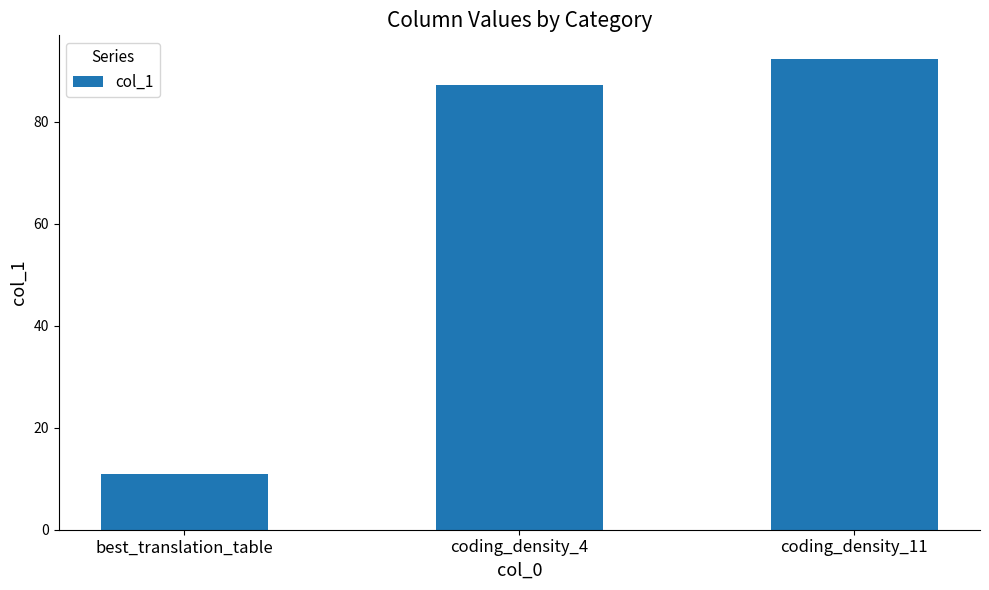

List the labels in order of value, smallest first.

best_translation_table, coding_density_4, coding_density_11